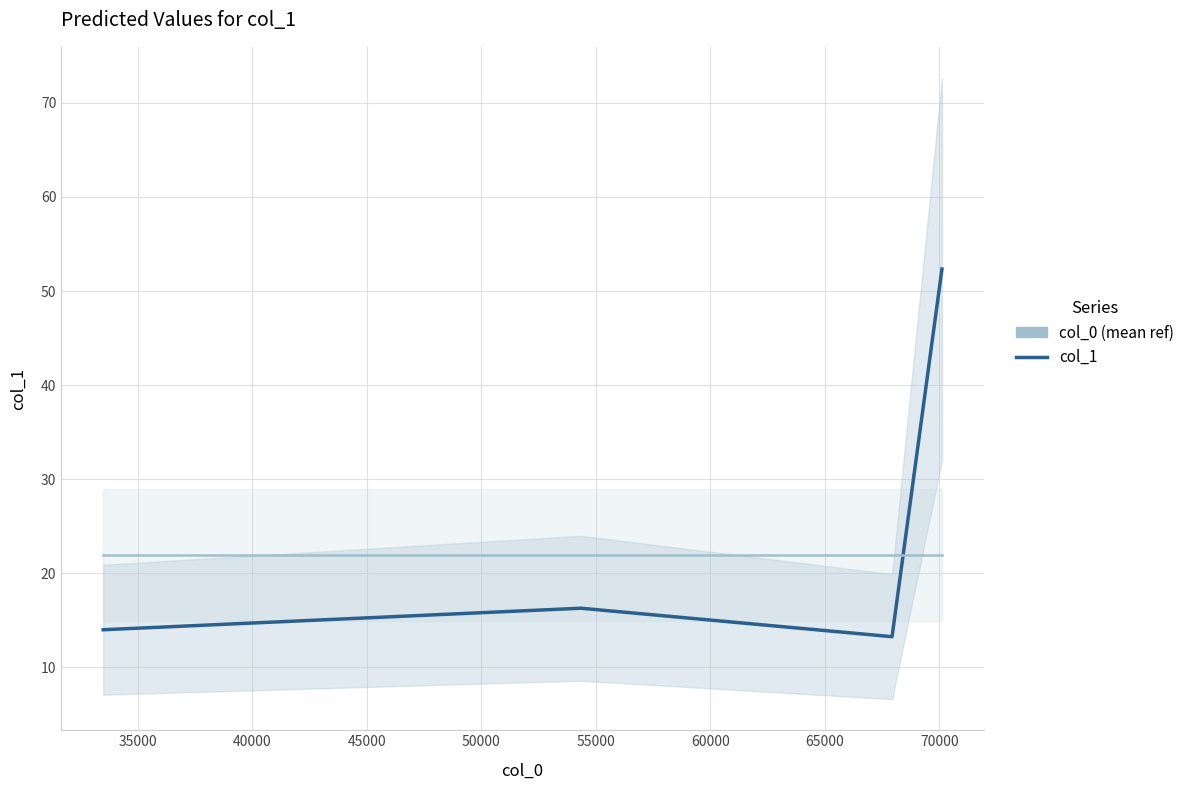

Is this an area chart (filled region under the line)?

No